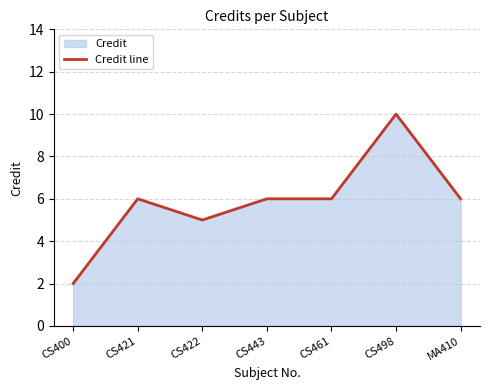

What is the sum of all values?

41